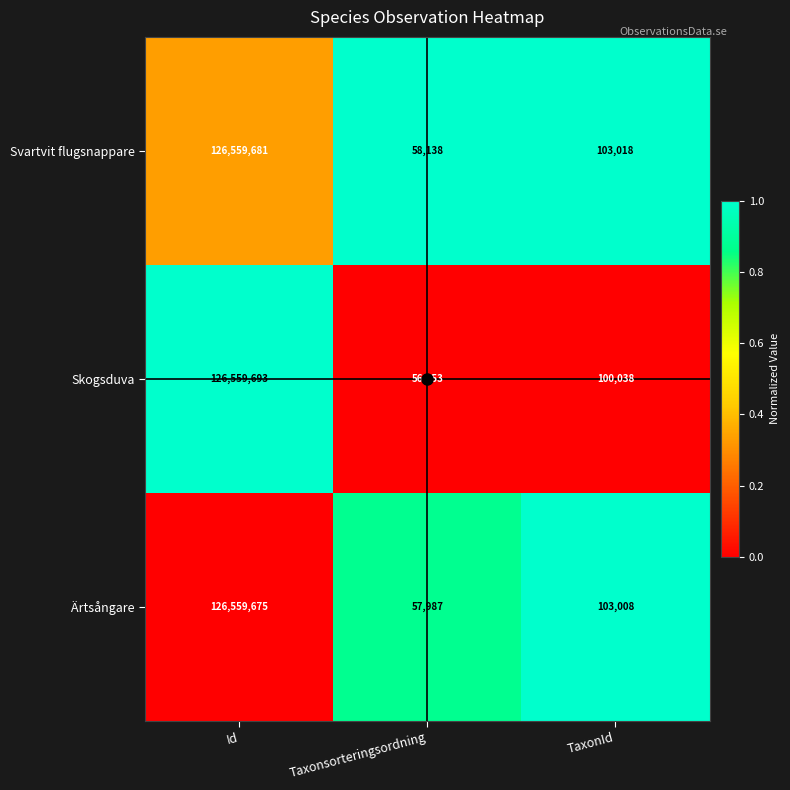

The Skogsduva series shows 33580954 at Id. True or false?

False